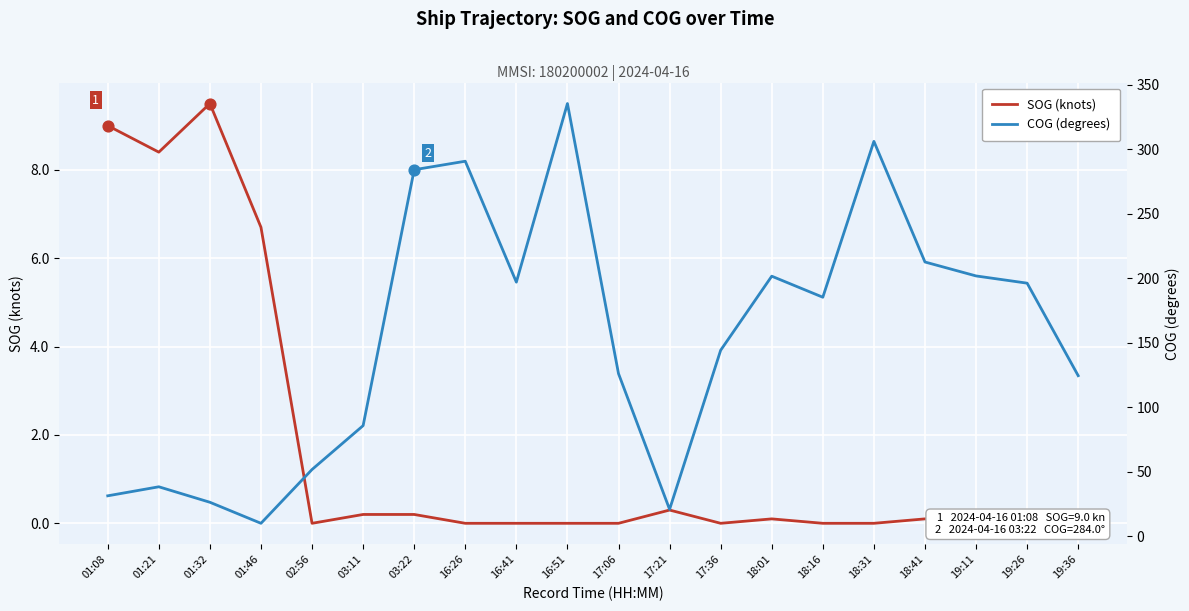

Is the value of SOG (knots) at 02:56 greater than the value of COG (degrees) at 03:22?

No